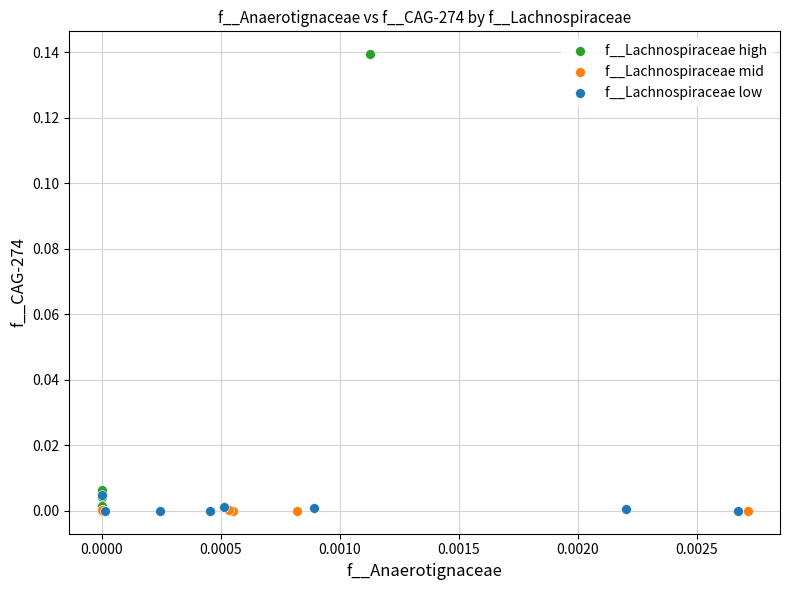

Which series has the largest Y range (max minus min)?

f__Lachnospiraceae high